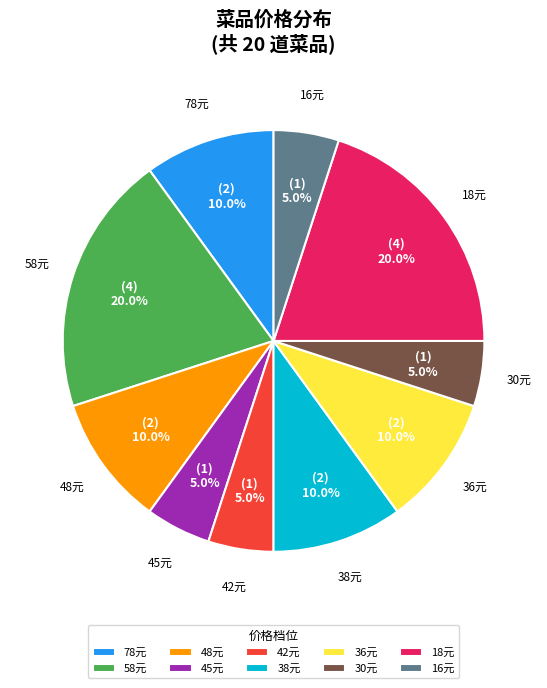

Is 58元 the majority of the pie?

No